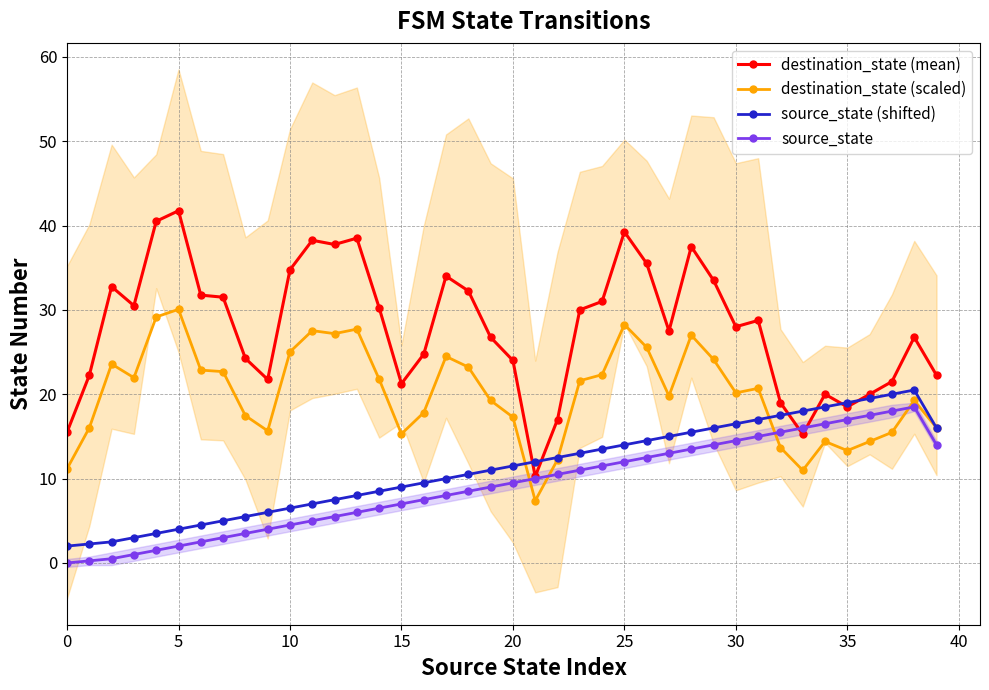

How many values in the destination_state (mean) series are below 28?

19